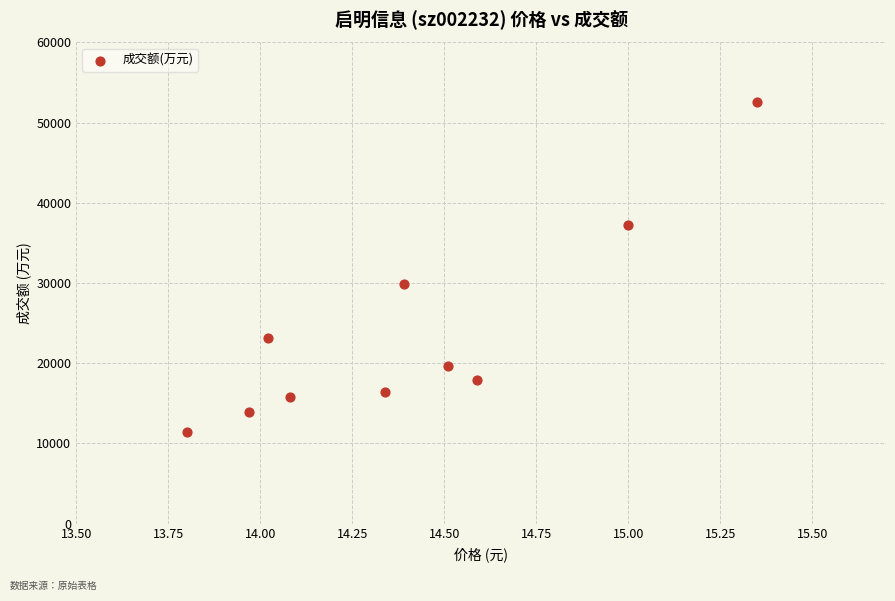

What Y value in the scatter plot is closest to 32005?

29835